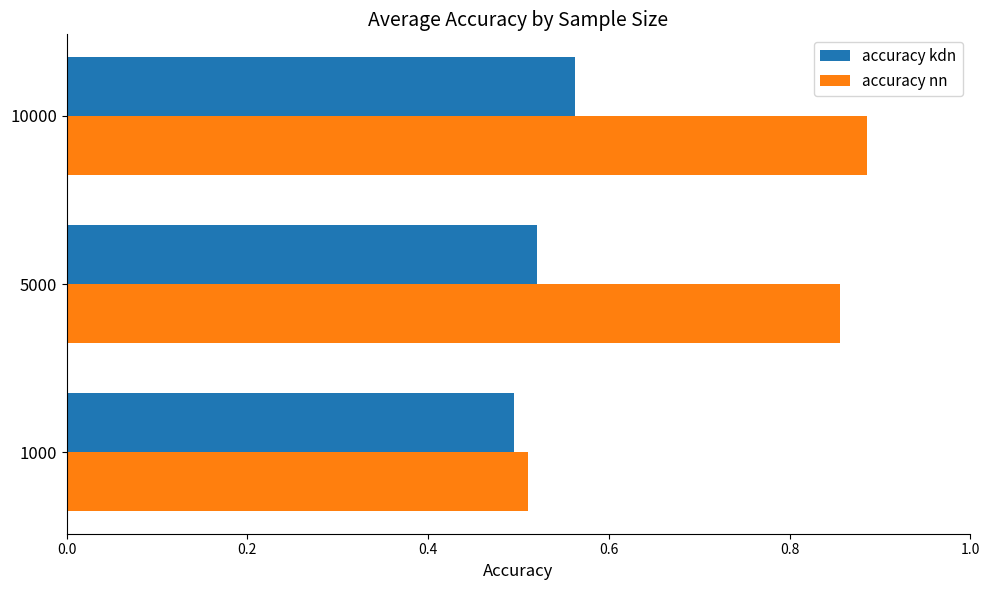

What is the total value across all series at 10000?

1.4